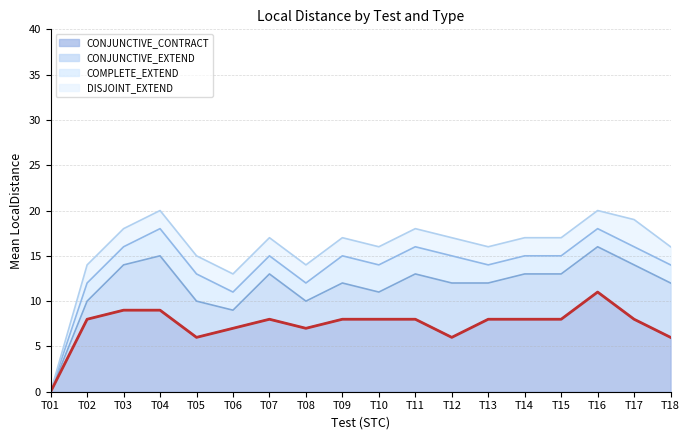

Does the chart have visible grid lines?

Yes